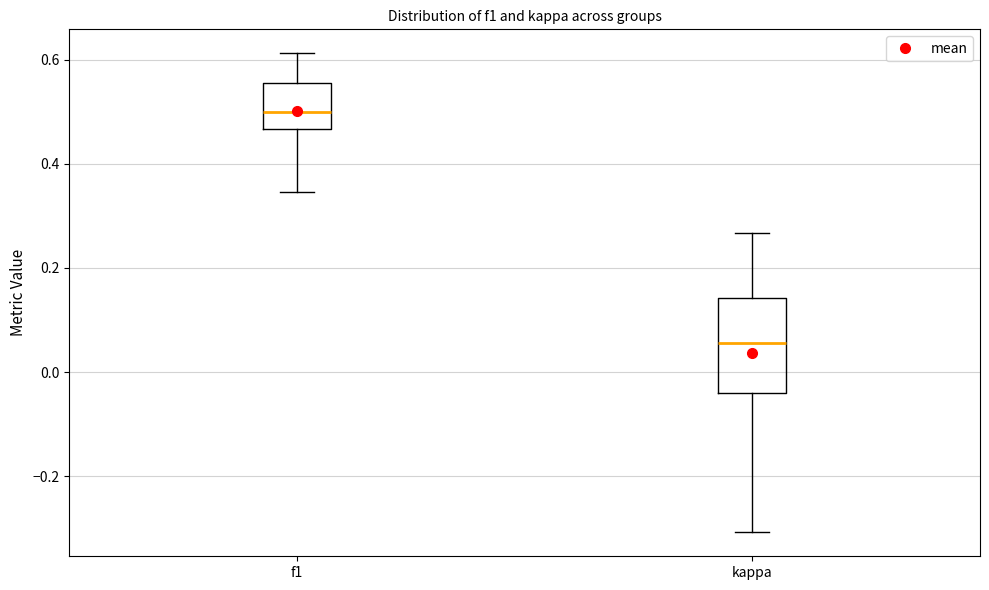

Reading left to right, transcribe this box plot: for each box, give where its median line is, the range the box spans, and where its two whiskers end, as read against the y-axis. The values are not printed on the chart, so give them approximately, as read against the axis.

f1: median 0.50, box 0.46 to 0.56, whiskers 0.34 to 0.62
kappa: median 0.06, box -0.04 to 0.14, whiskers -0.30 to 0.26